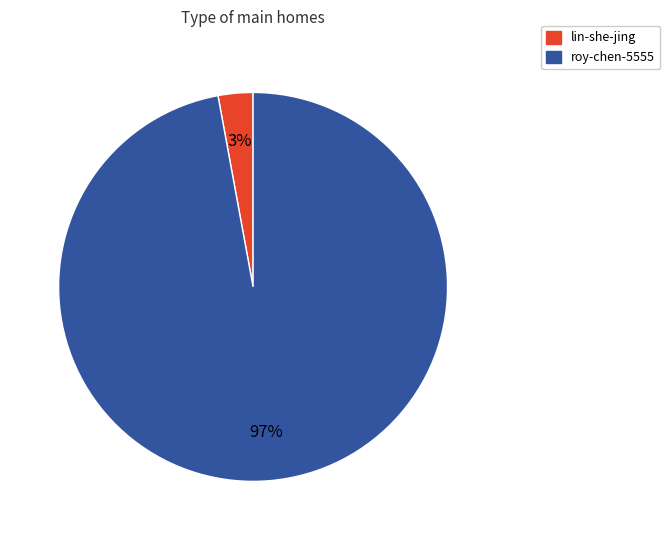

Between lin-she-jing and roy-chen-5555, which is larger?

roy-chen-5555